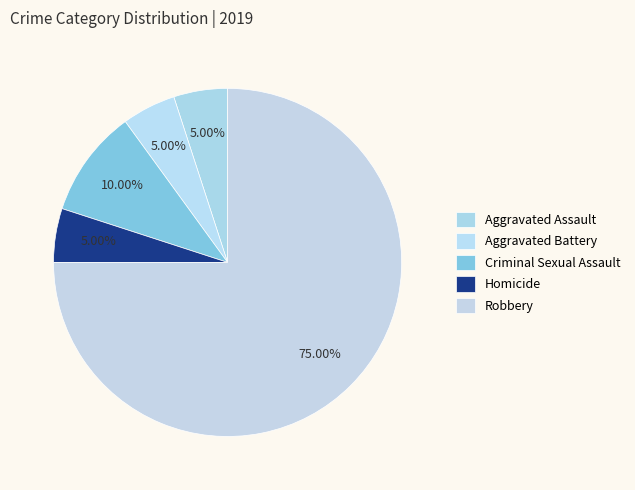

True or false: Aggravated Assault accounts for 5% of the total.

True